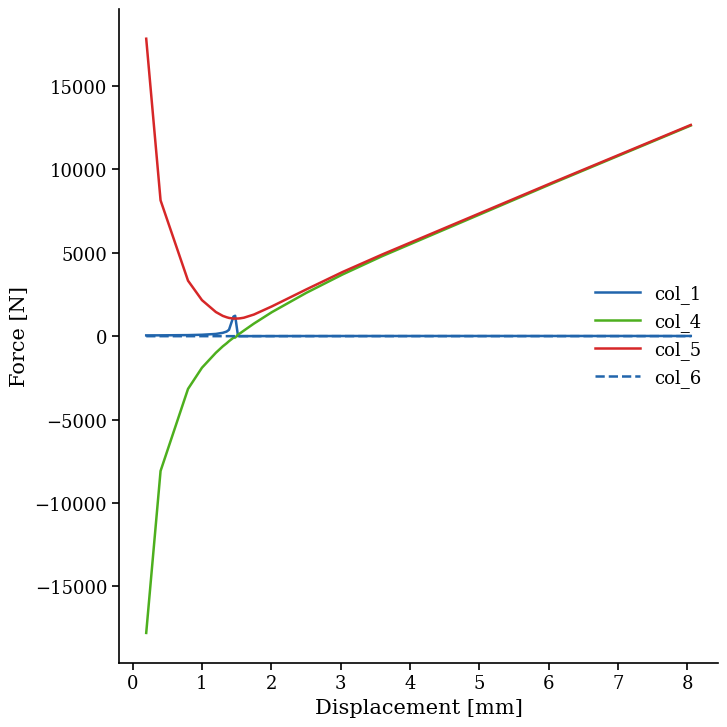

What is the smallest value displayed?

-17787.8